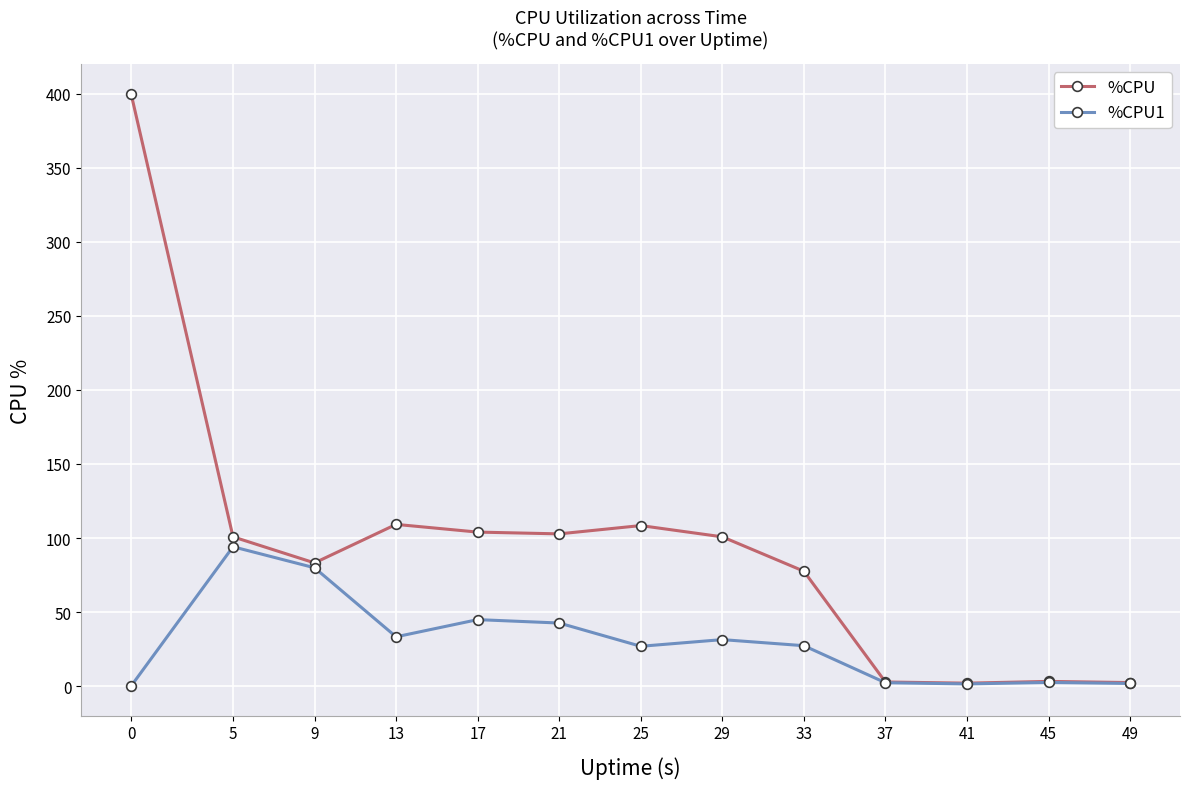

At which label does %CPU1 first exceed 27?

5